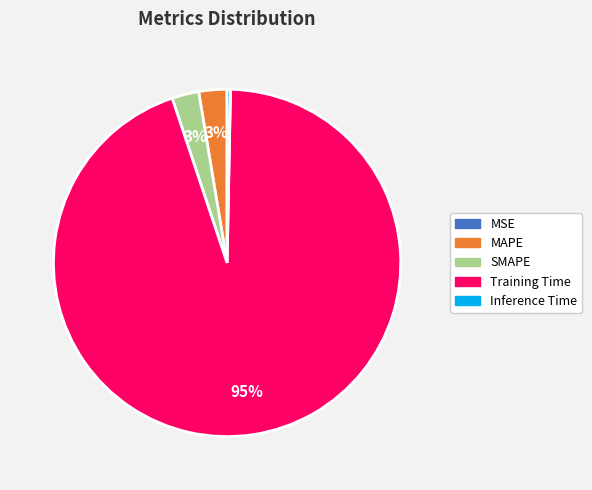

To the nearest percent, what is the average slice percentage?

20%